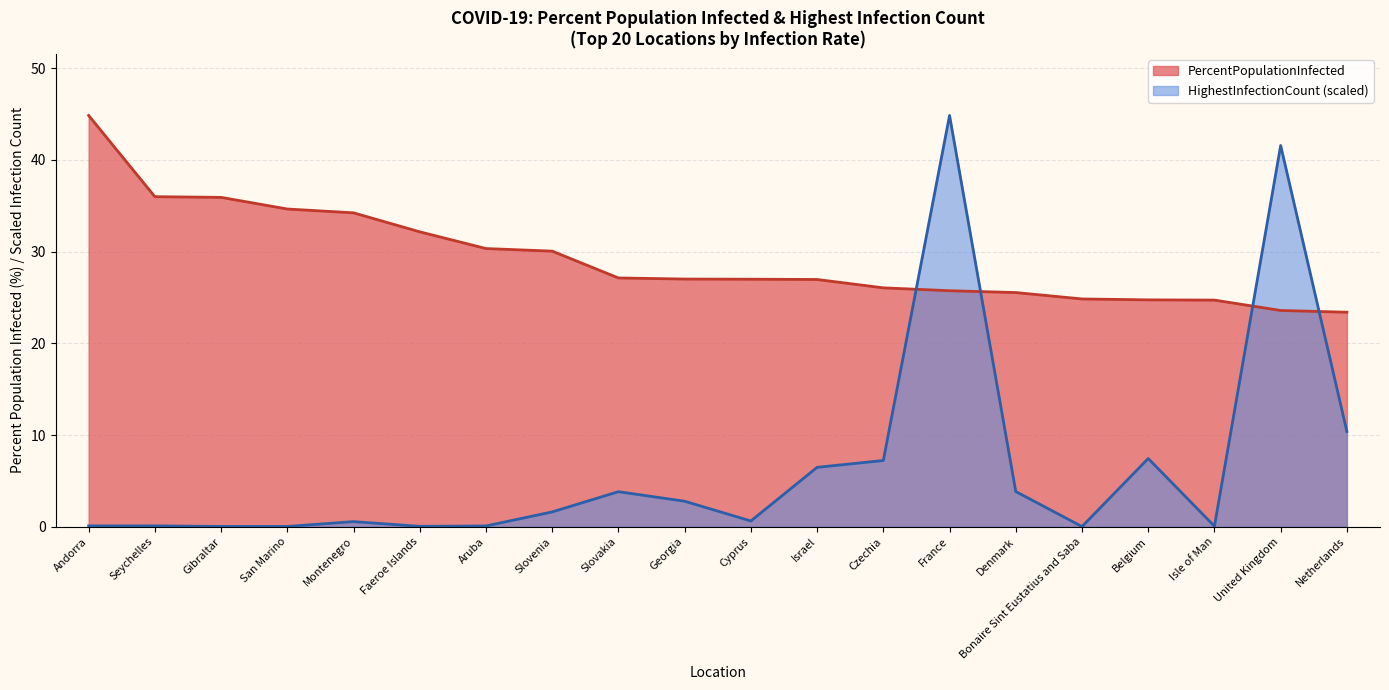

How many lines are shown in the chart?

2